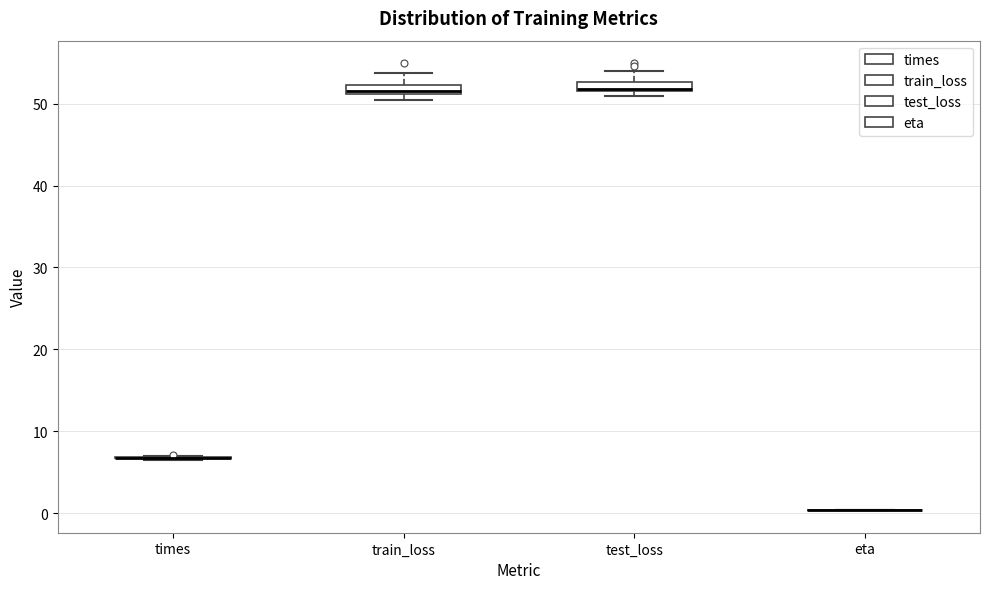

Where is the upper edge of the box for test_loss on the y-axis? The values are not printed on the chart, so give them approximately, as read against the axis.

53